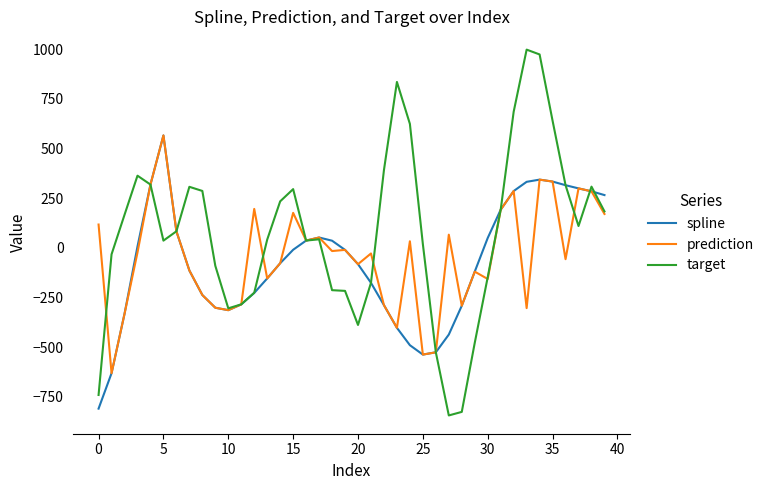

What is the highest value of the prediction series?

565.8